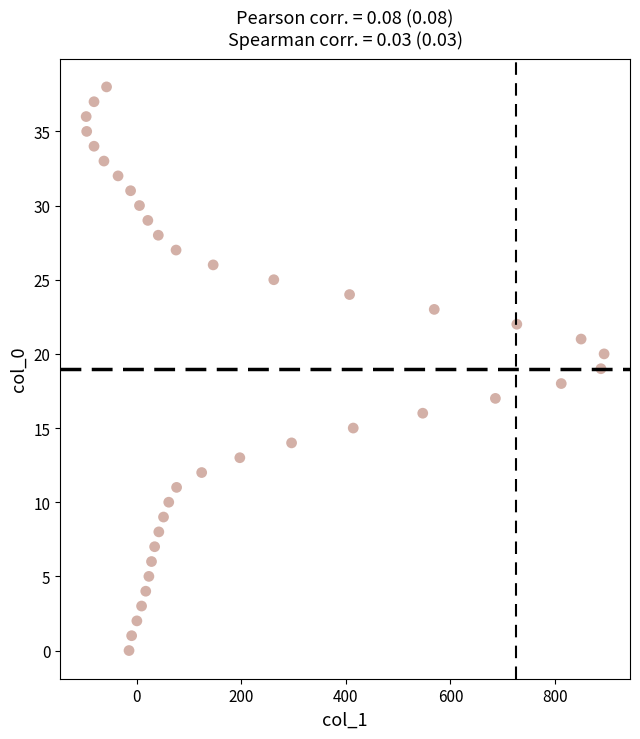

What is the range of X values (max minus min)?

991